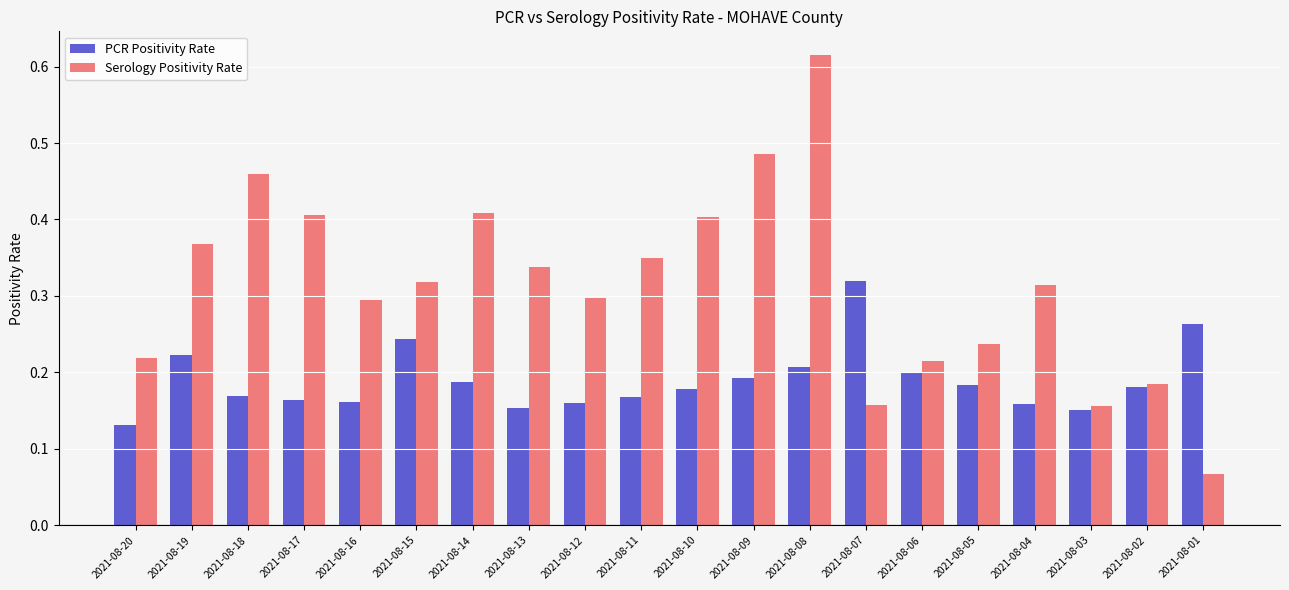

At how many categories does at least one series exceed 0?

20